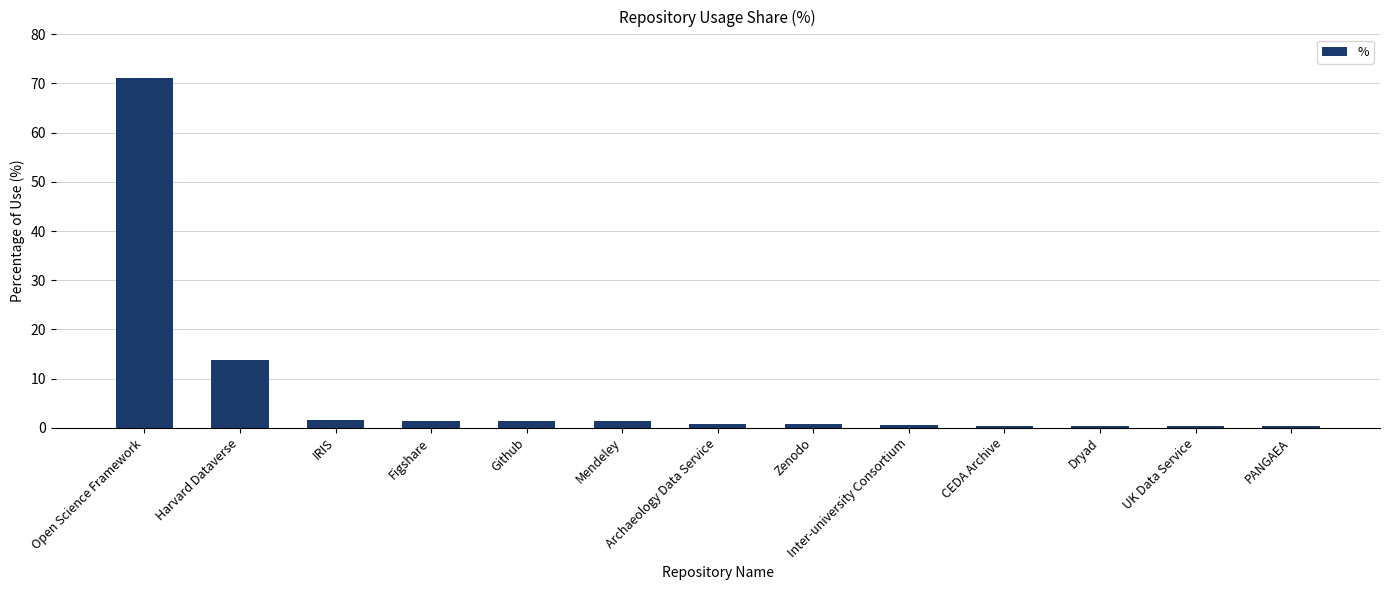

What is the greatest value displayed?

71.1